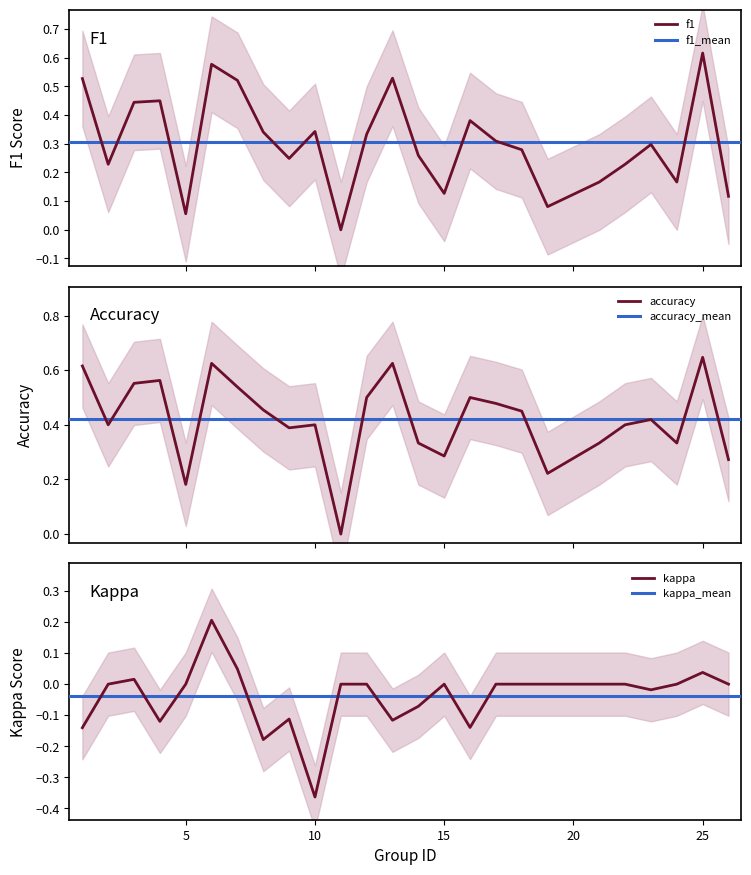

What is the sum of all accuracy values?

10.5